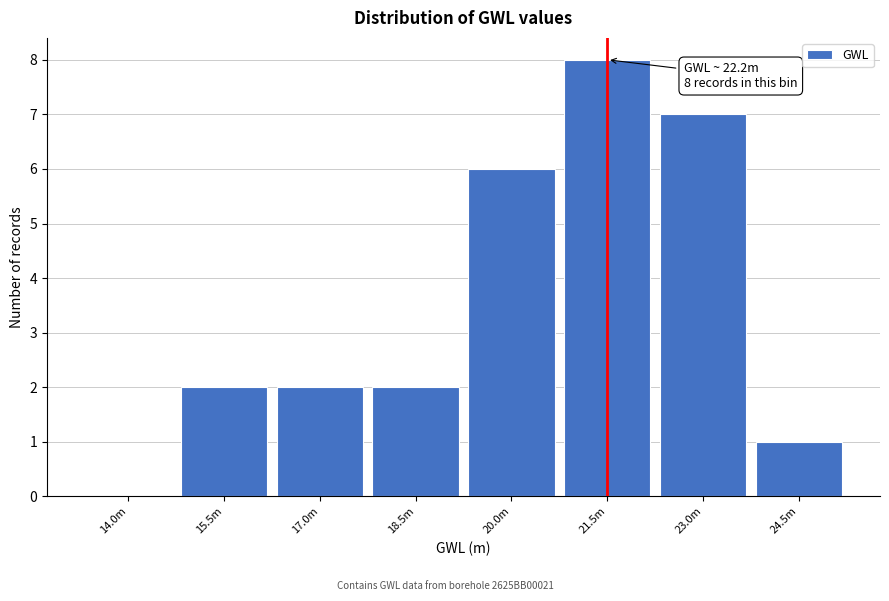

Reading left to right, what are all the values shown in this chart?

14.0m=0	15.5m=2	17.0m=2	18.5m=2	20.0m=6	21.5m=8	23.0m=7	24.5m=1